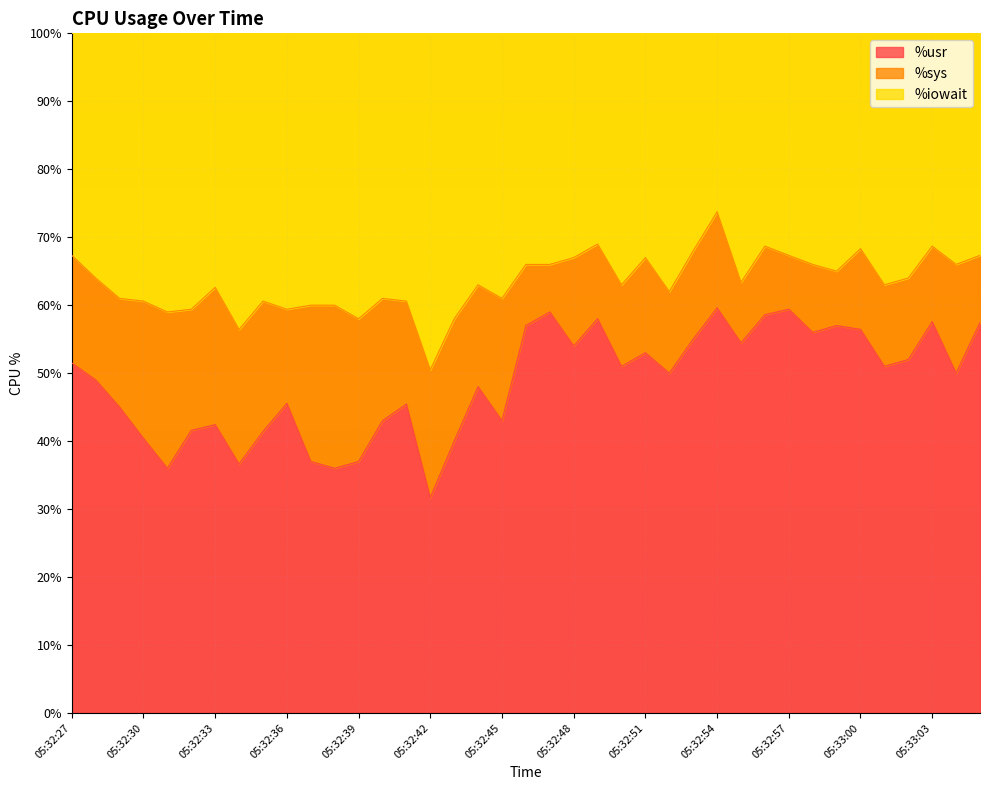

What is the difference between the second highest and second lowest values in the %usr series?

23.4